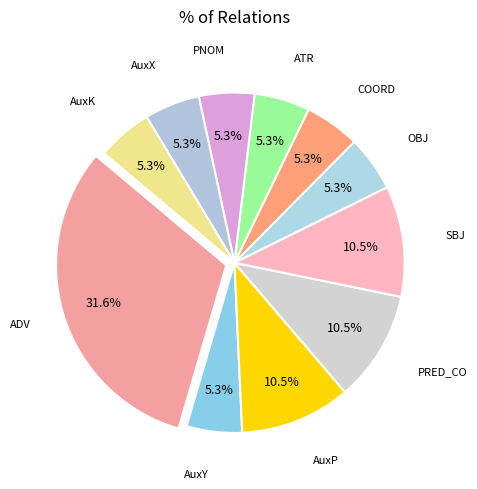

Approximately how many times larger is the value at AuxX compared to AuxK?

1.0